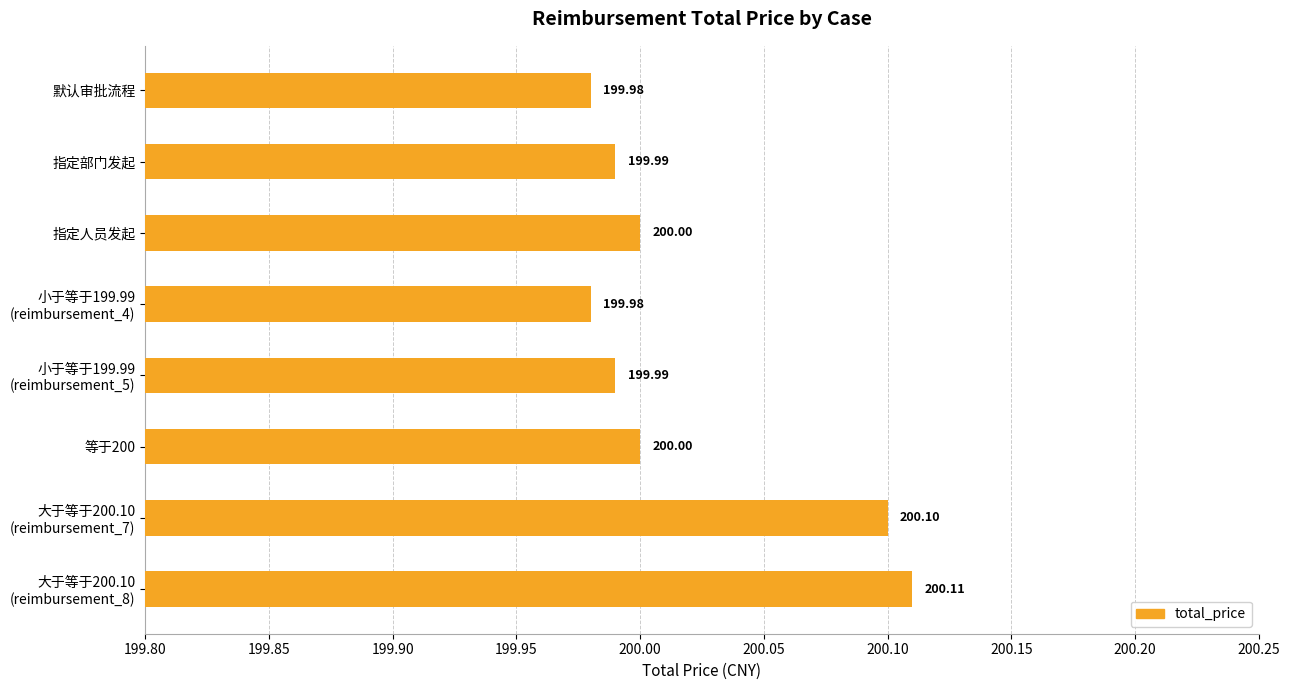

What is the greatest value displayed?

200.1